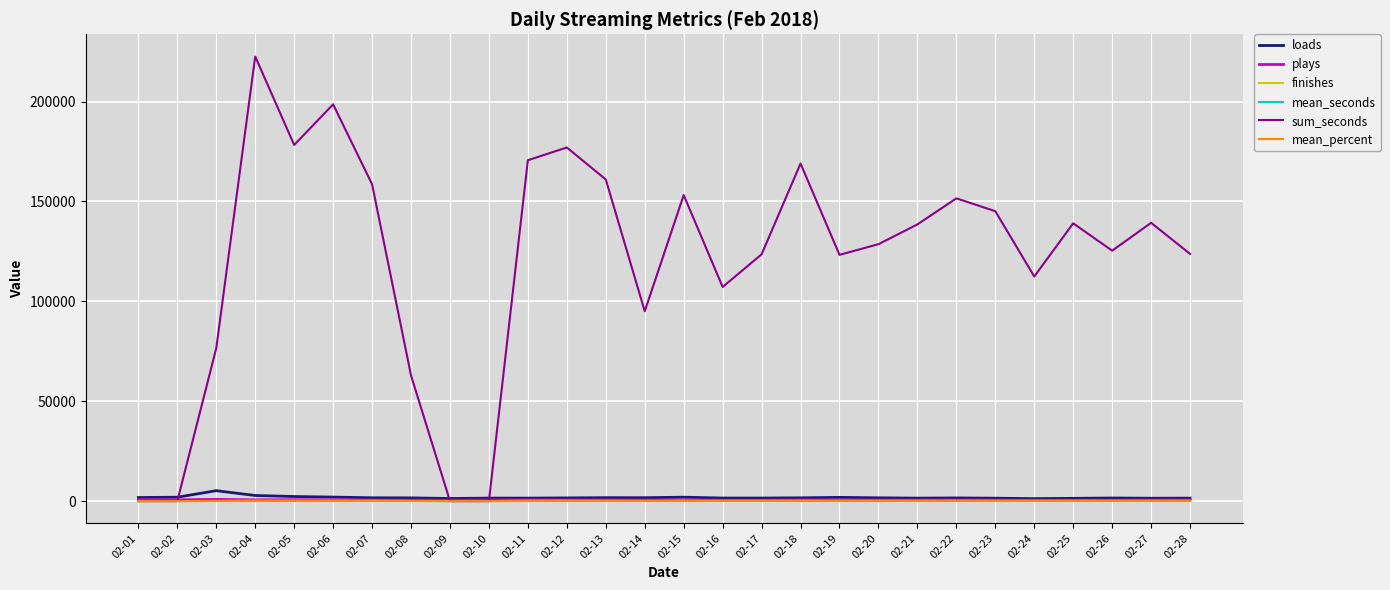

What is the maximum value shown in the chart?

222535